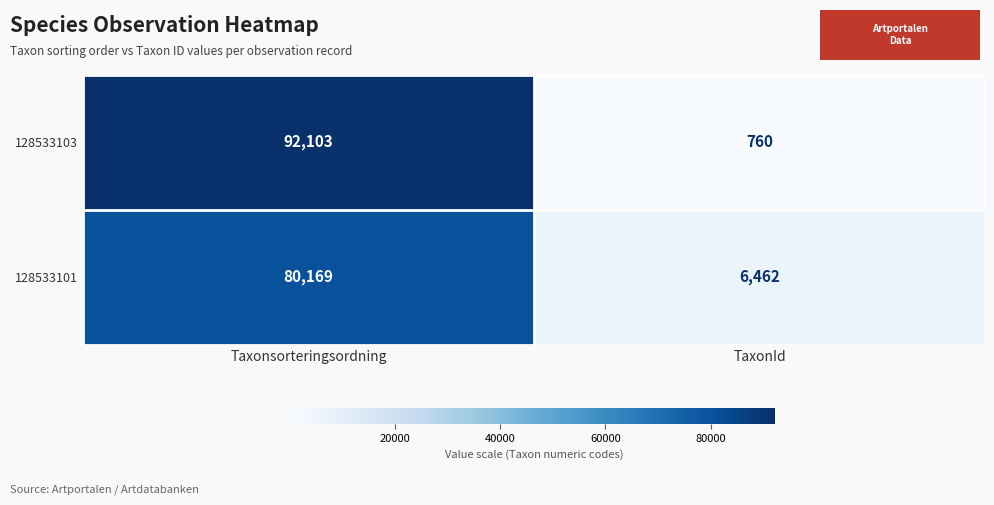

What is the total value across all series at TaxonId?

7222